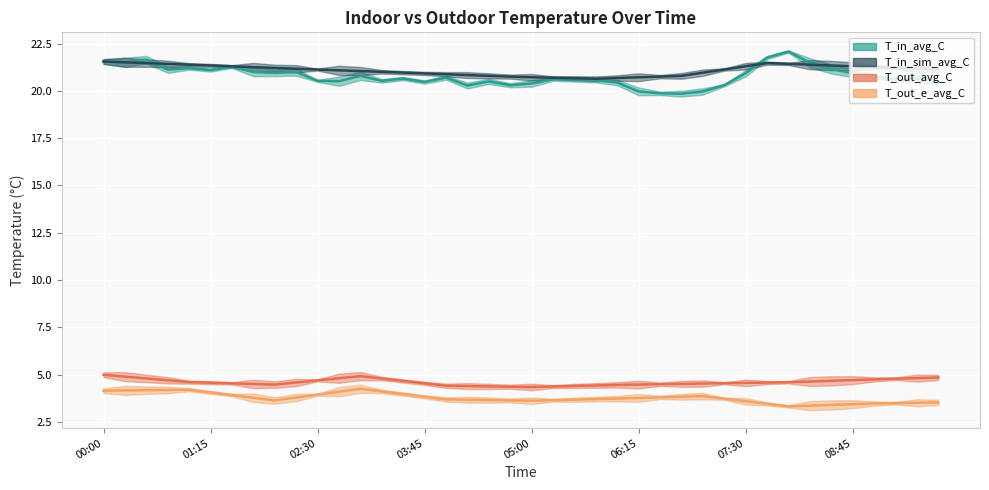

What are all the series names shown in the legend?

T_in_avg_C, T_in_sim_avg_C, T_out_avg_C, T_out_e_avg_C